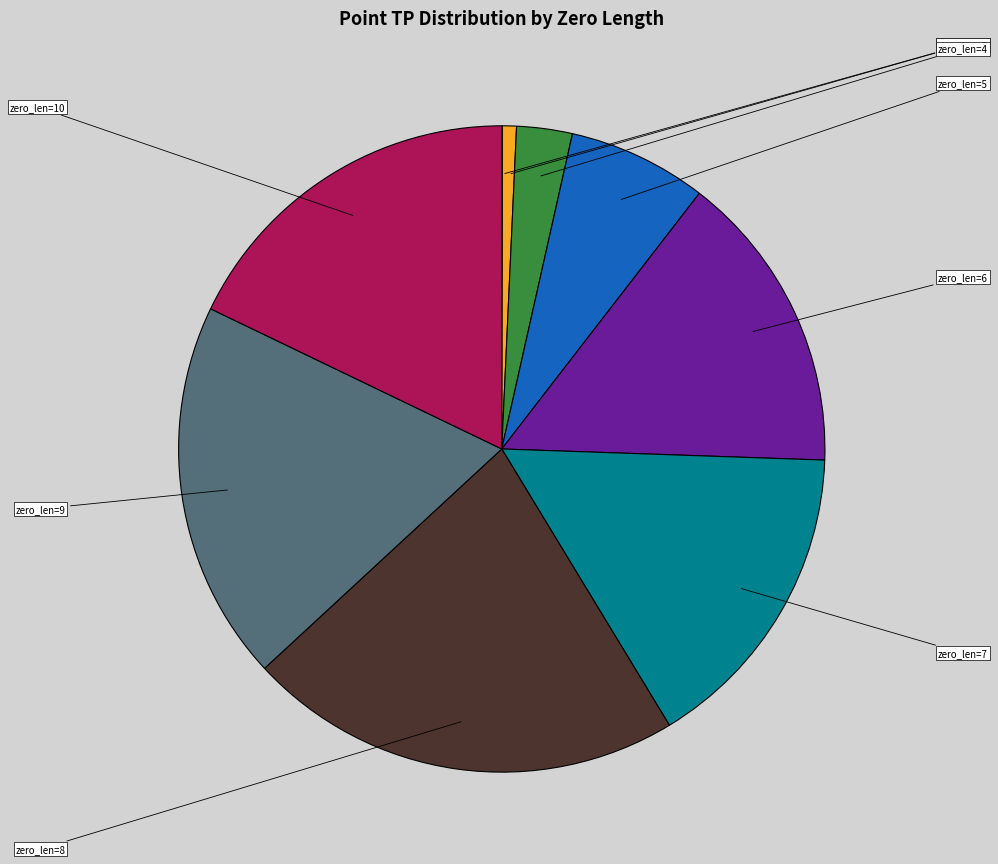

What percentage is the zero_len=5 slice, to the nearest percent?

7%